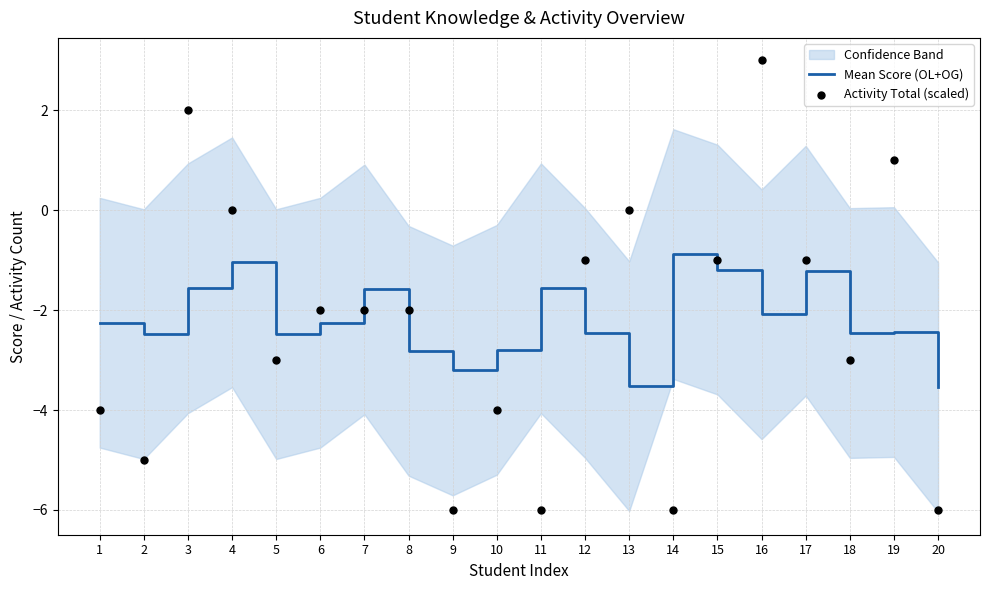

At which category is the sum across all series the highest?

16